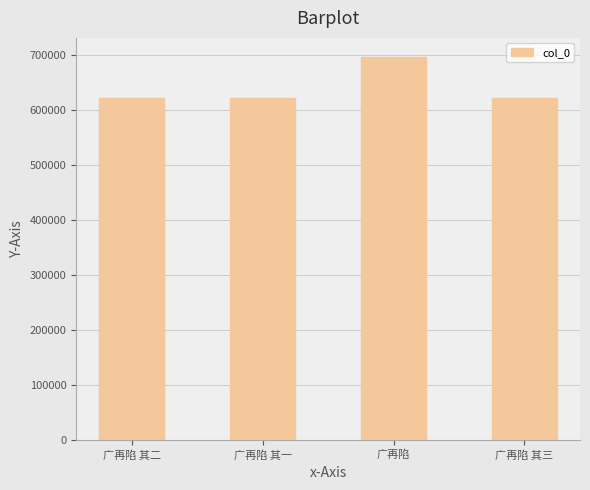

What is the maximum value shown in the chart?

696010